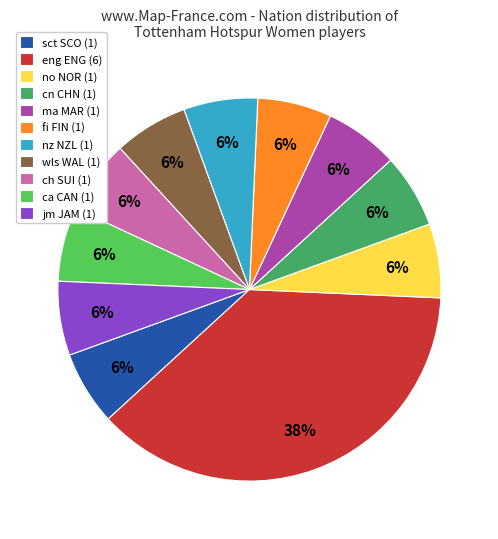

To the nearest percent, what portion does no NOR (1) represent?

6%